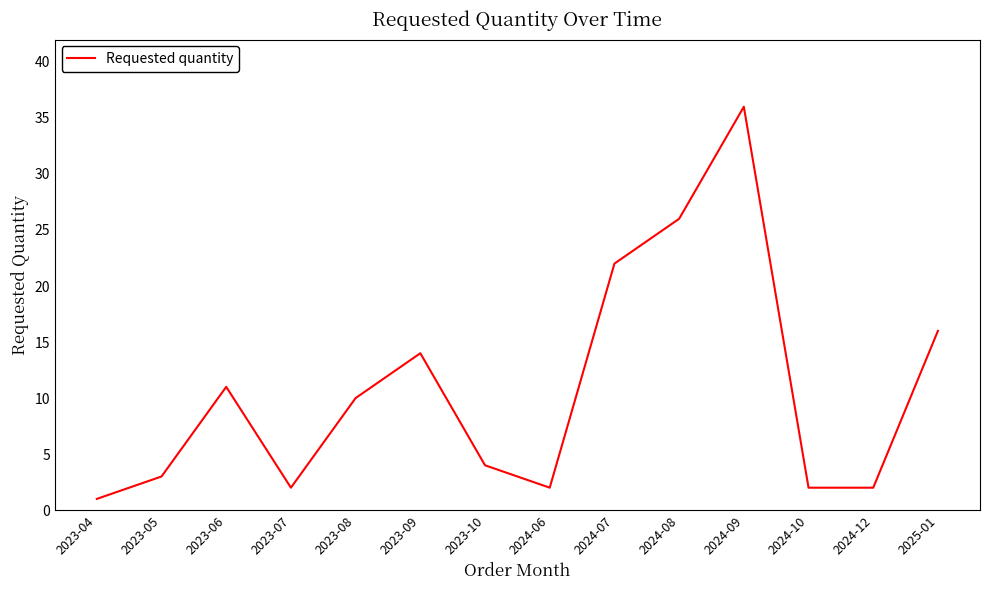

What is the average value?

11